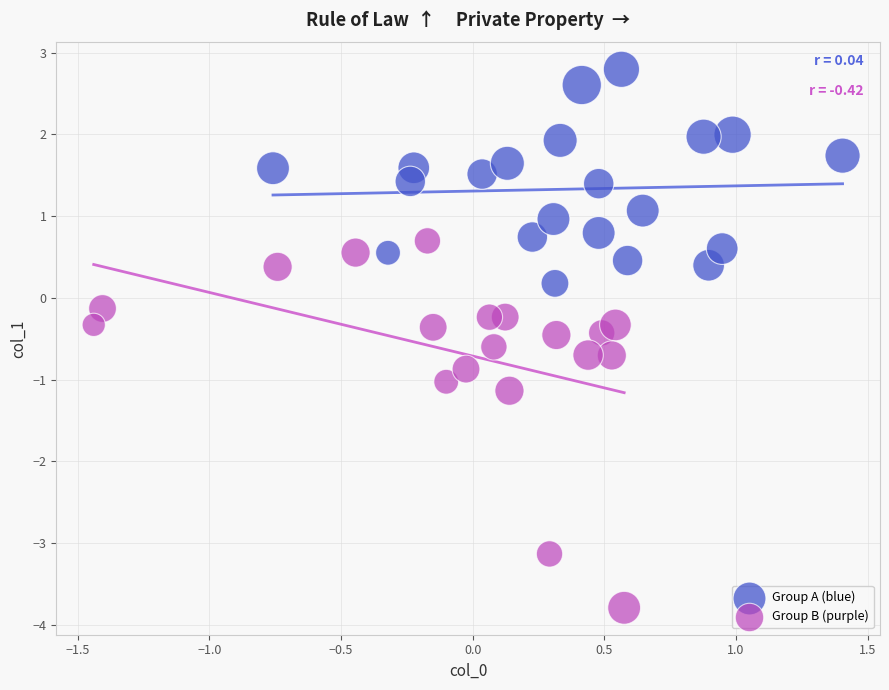

What are all the series names shown in the legend?

Group A (blue), Group B (purple)